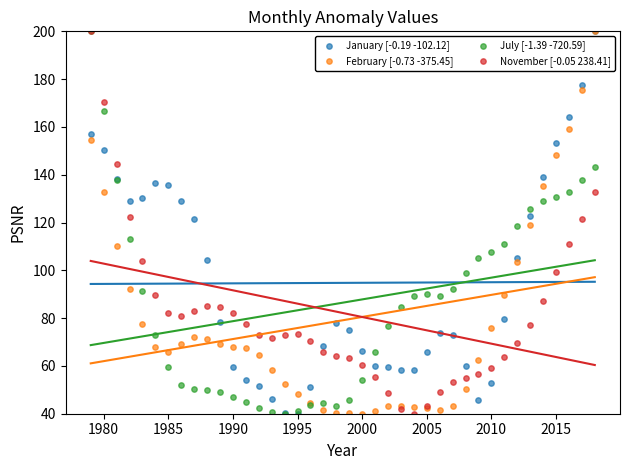

What are all the series names shown in the legend?

January [-0.19 -102.12], February [-0.73 -375.45], July [-1.39 -720.59], November [-0.05 238.41]